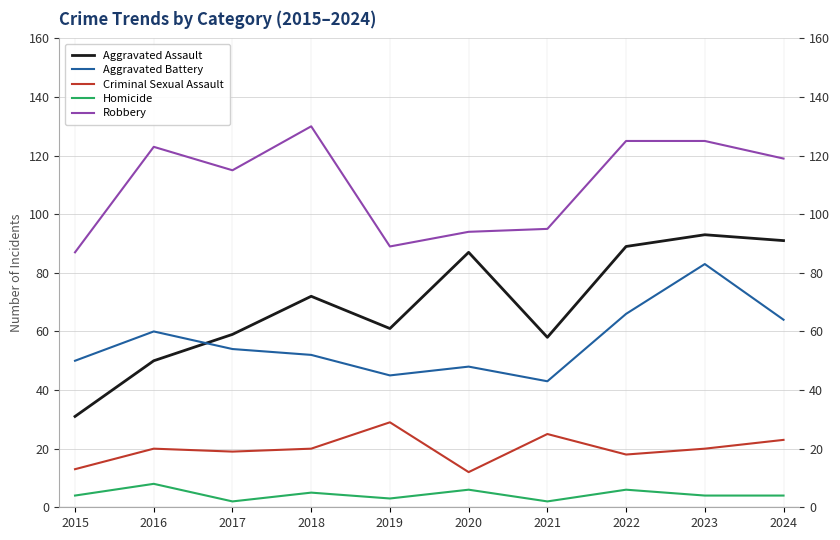

True or false: Robbery and Aggravated Battery cross at least once.

False